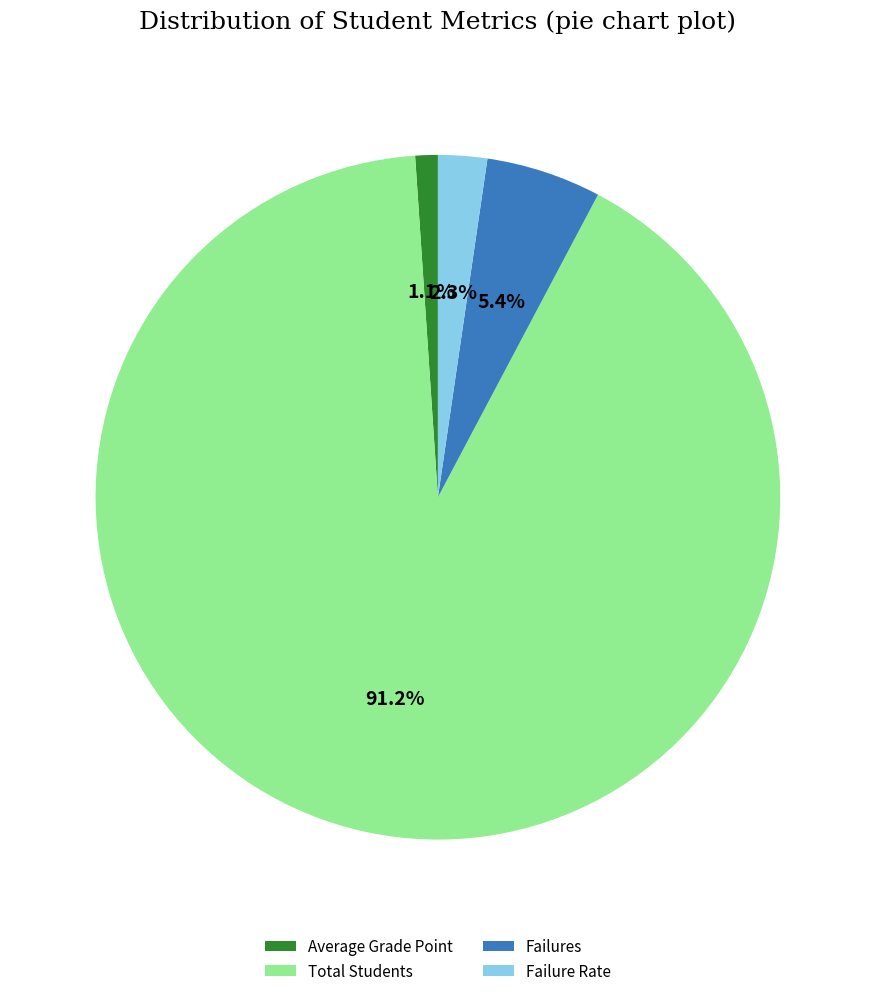

Which has a higher value, Total Students or Average Grade Point?

Total Students